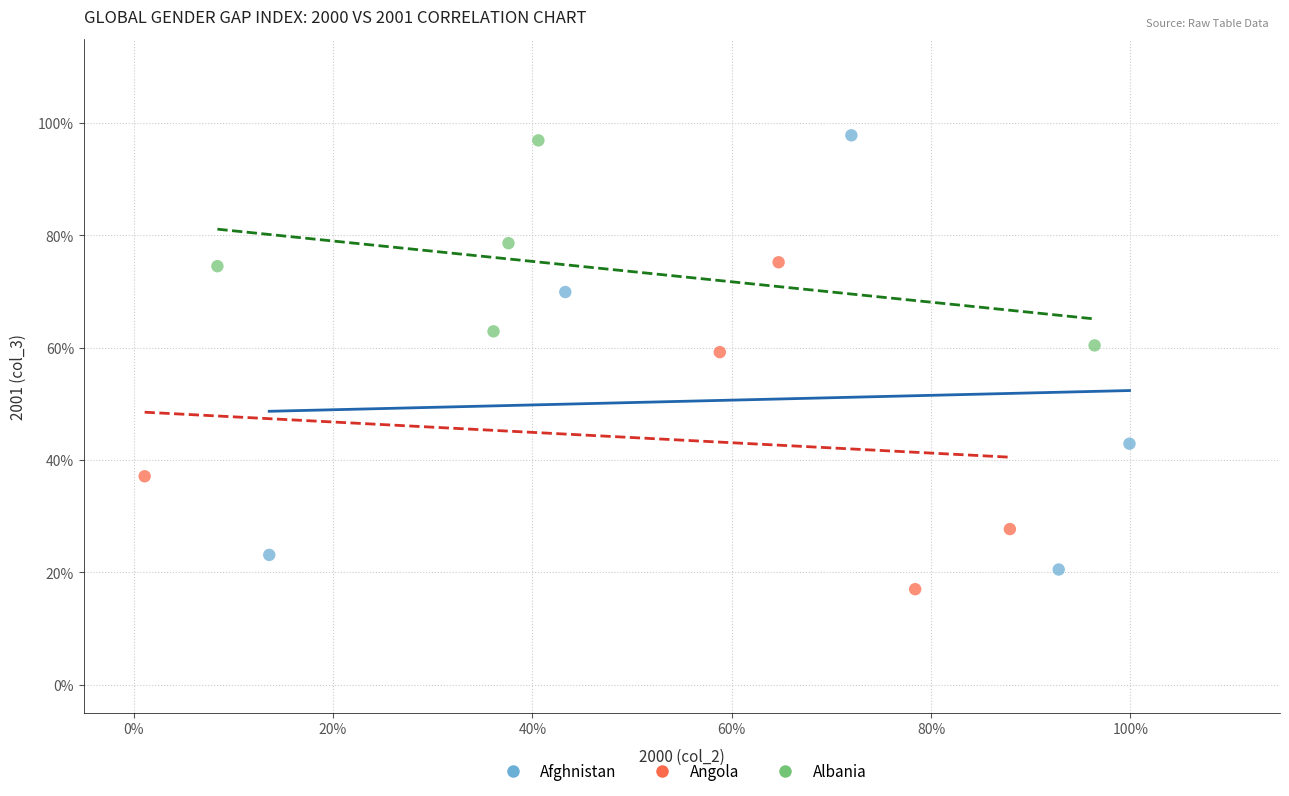

Which series reaches the minimum Y coordinate?

Angola